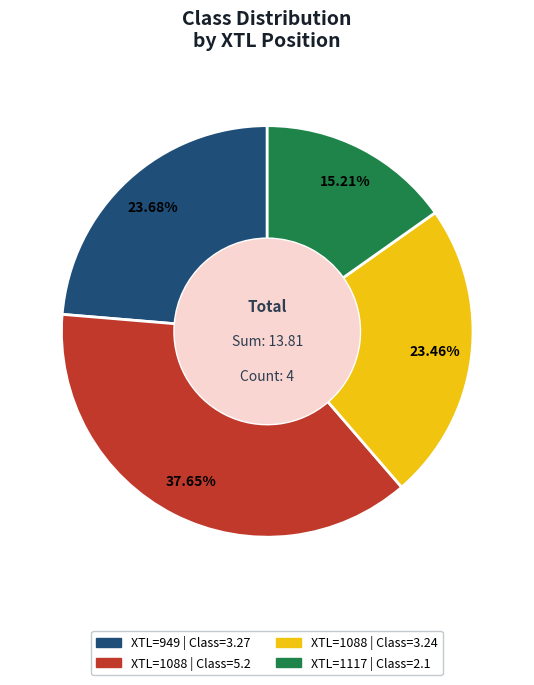

Is there any slice that represents more than half of the pie?

No